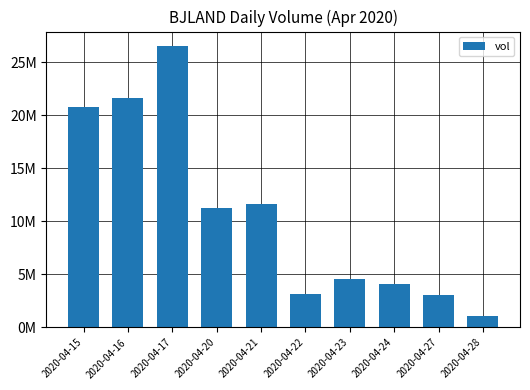

At which category does the chart reach its peak across all series?

2020-04-17